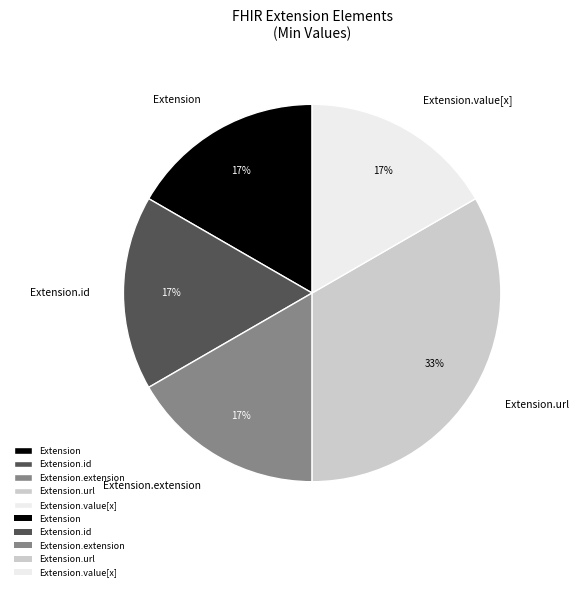

What is the largest slice in the pie chart?

Extension.url